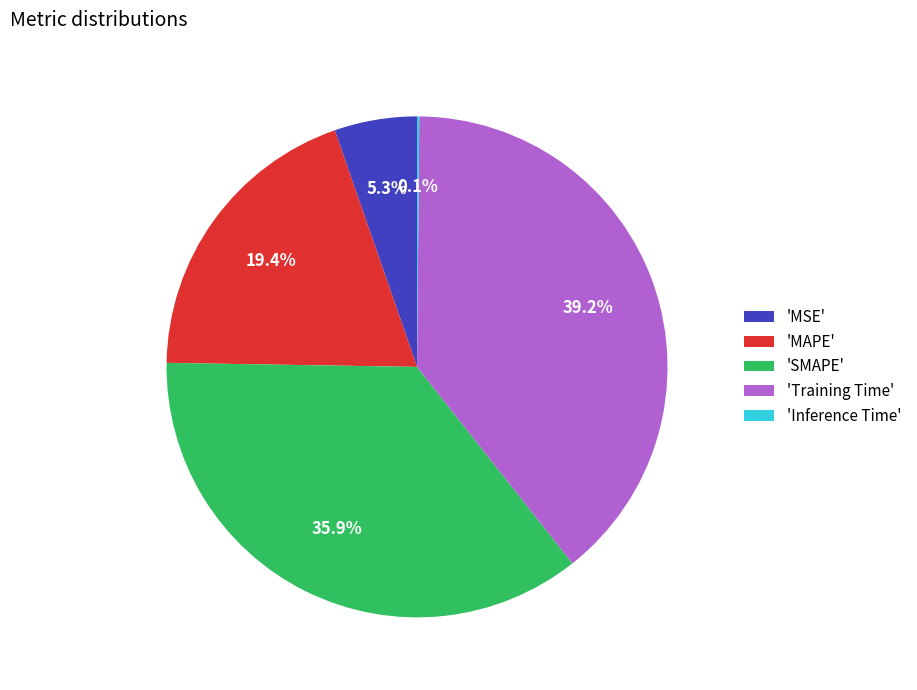

Approximately how many times larger is the value at 'MAPE' compared to 'SMAPE'?

0.5